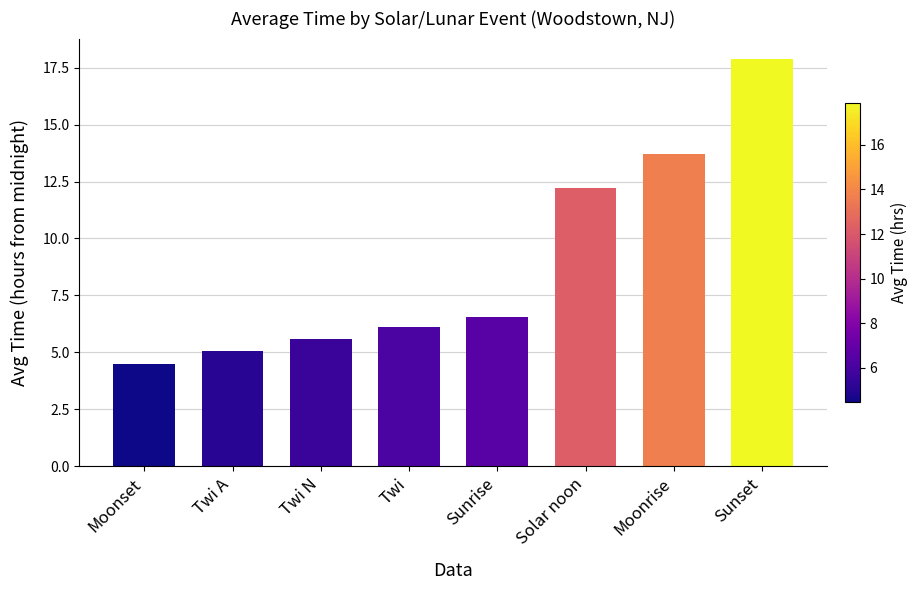

What is the value of the 7th bar from the left?

13.7